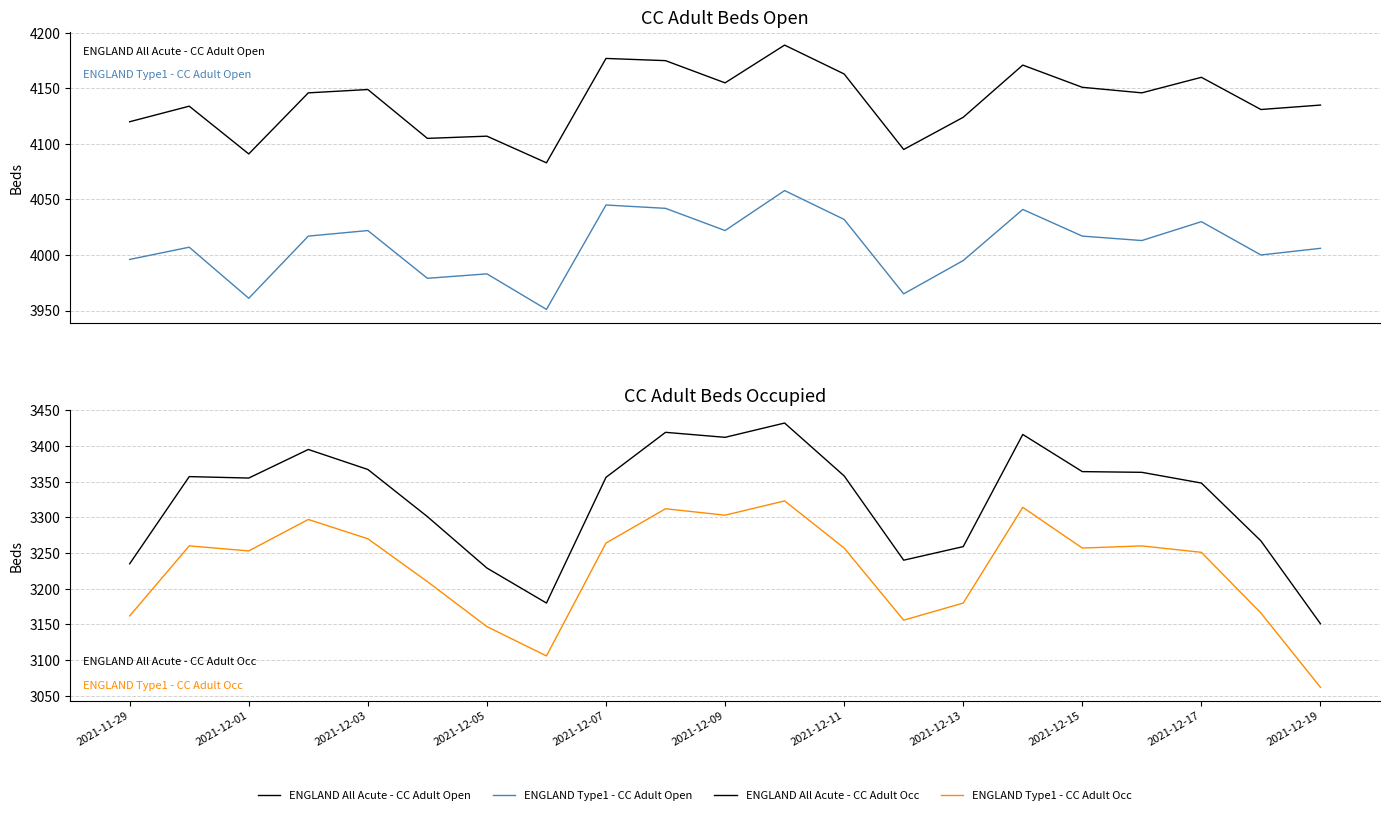

Does the chart have visible grid lines?

Yes